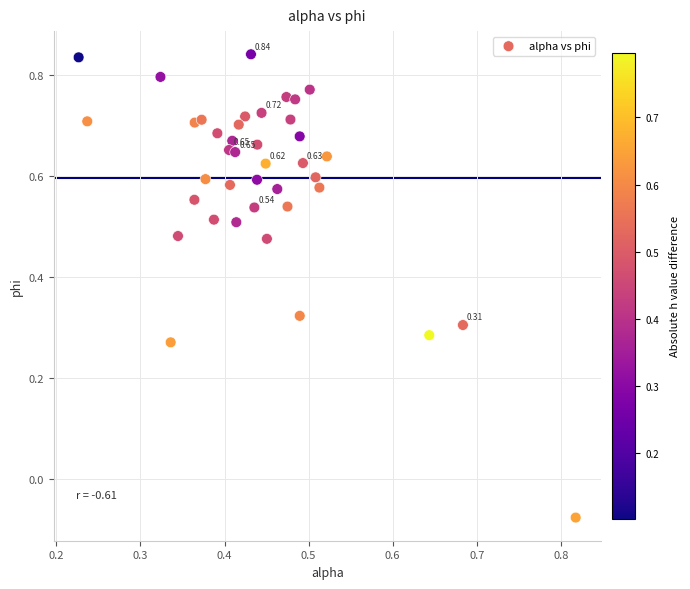

What is the range of Y values (max minus min)?

0.9